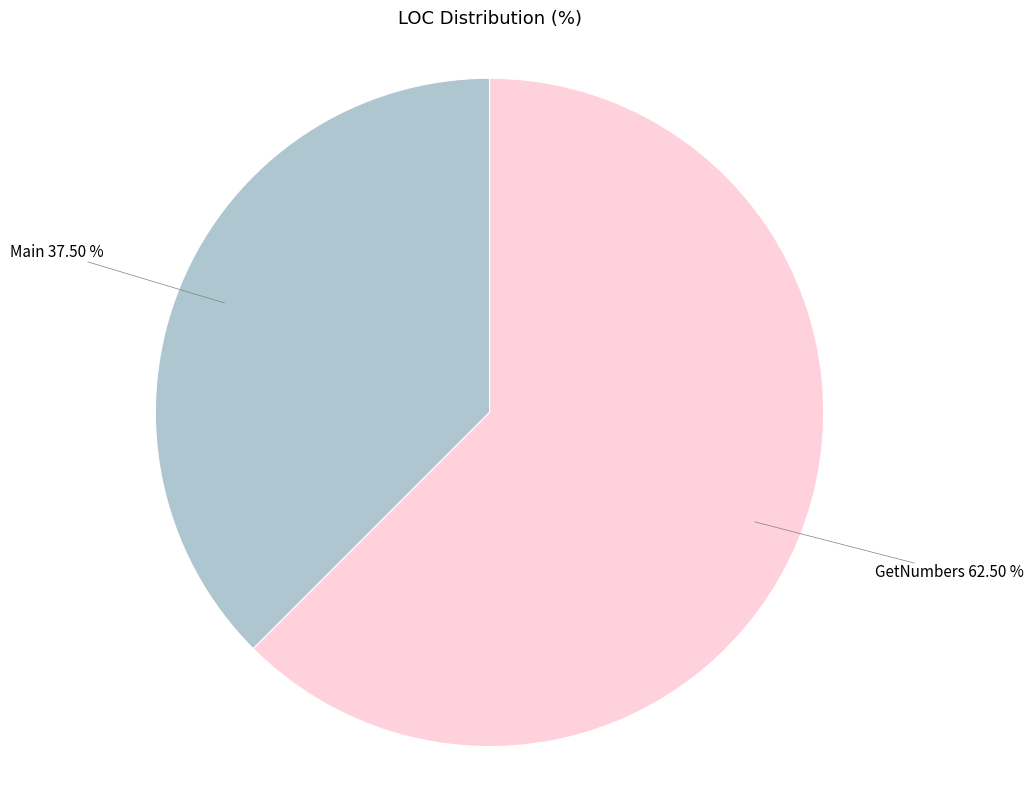

Is there any slice that represents more than half of the pie?

Yes